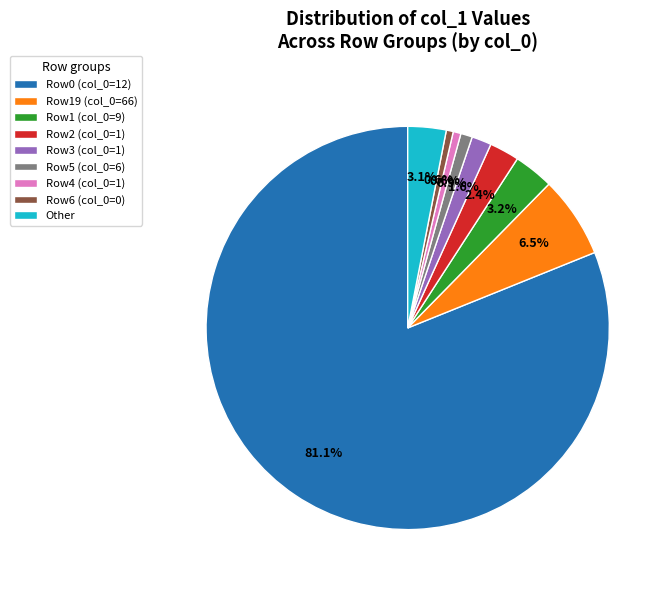

What is the largest slice in the pie chart?

Row0 (col_0=12)